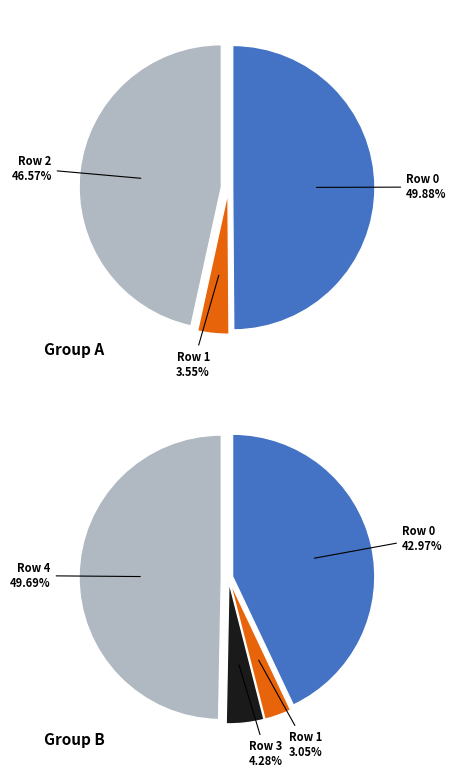

Is there any slice that represents more than half of the pie?

No